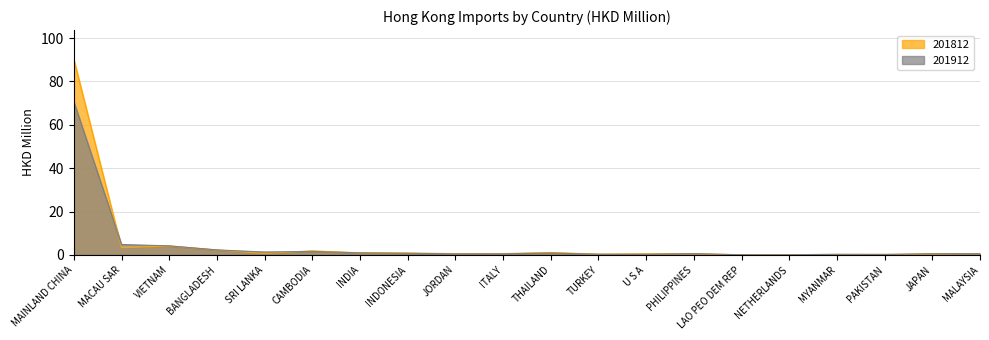

What is the value of the 201912 point at the 17th from the left?

0.3